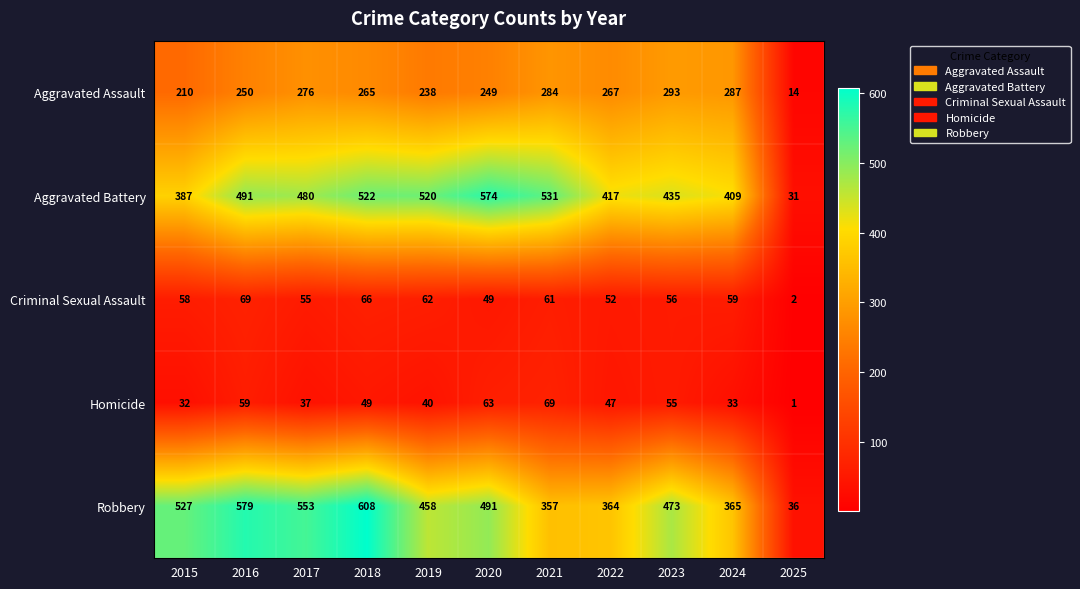

What is the difference between the Aggravated Battery values at 2020 and 2018?

52